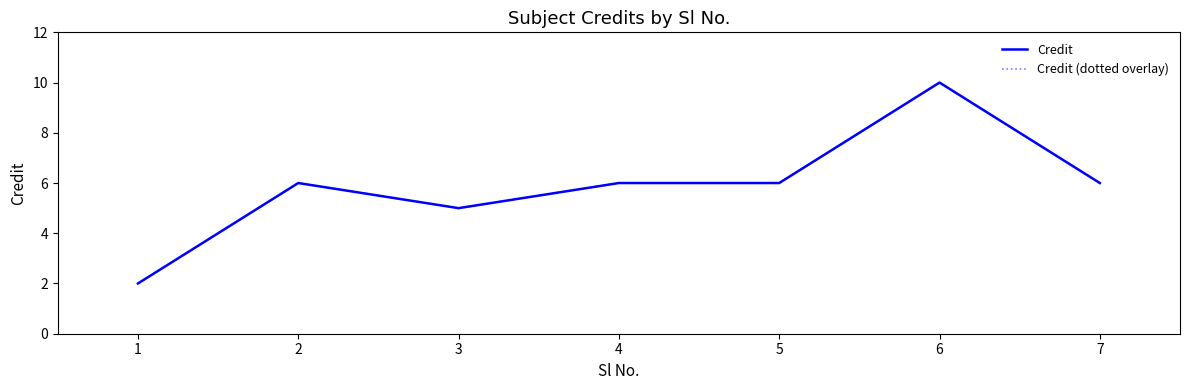

At which category does the chart reach its peak across all series?

6